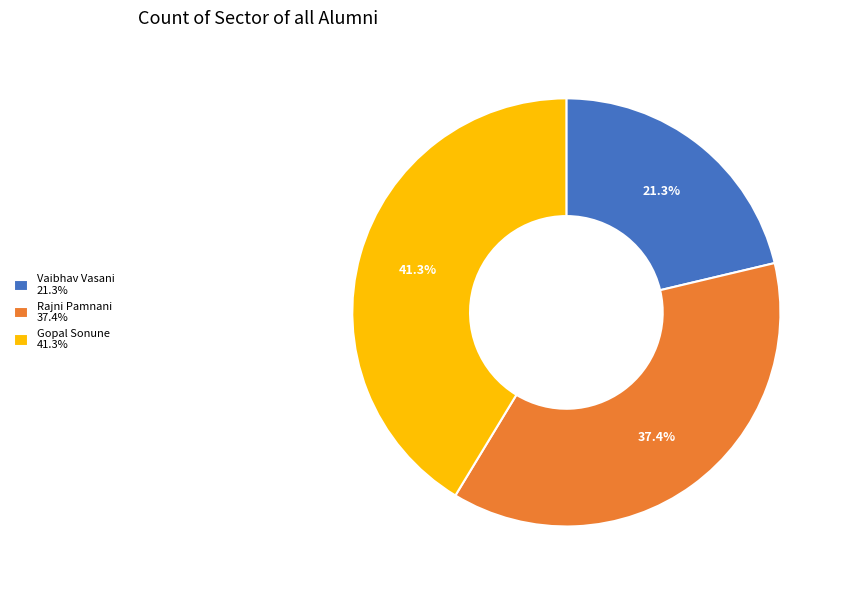

To the nearest percent, what is the difference between the Vaibhav Vasani and Rajni Pamnani slice percentages?

16%